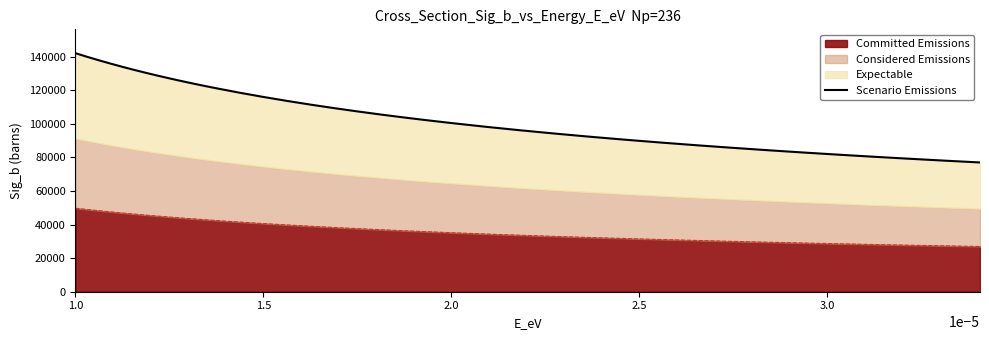

What is the difference between the maximum and minimum values?

65078.2